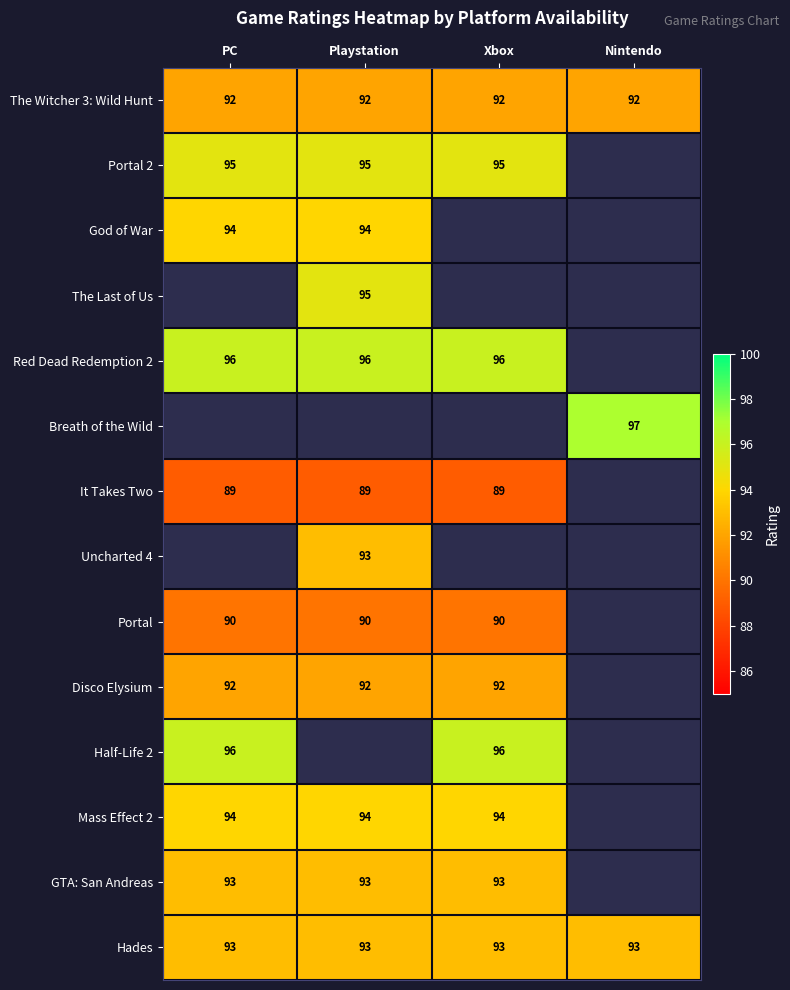

What is the spread (max minus min) of values at Playstation?

7.0